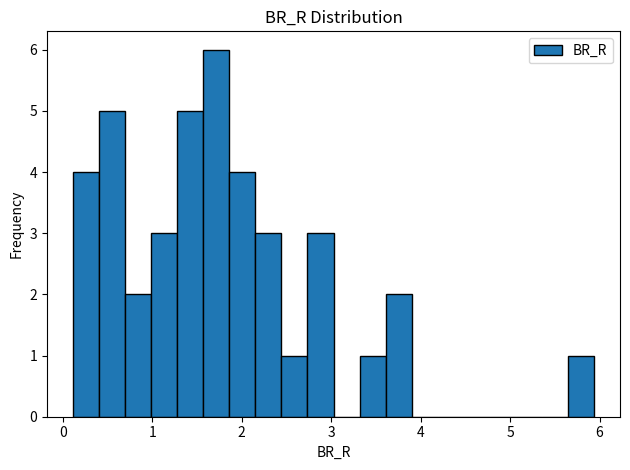

Read against the x-axis, roughly where is the centre of the tallest bar?

1.7